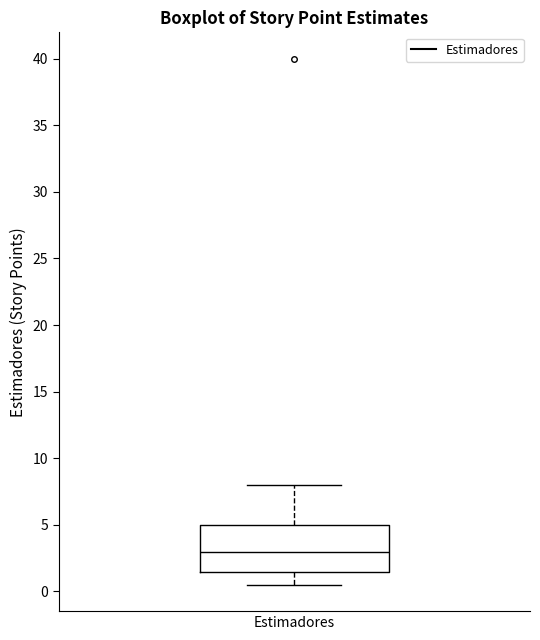

Where does the median line of the box for Estimadores sit on the y-axis? The values are not printed on the chart, so give them approximately, as read against the axis.

3.0